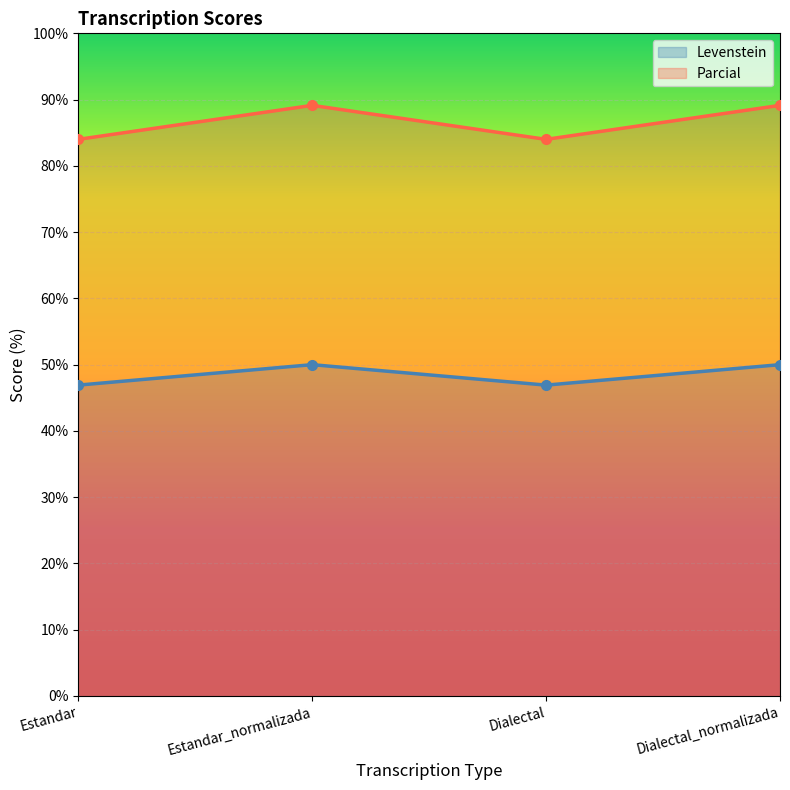

The value of Parcial at Estandar_normalizada is 135.7. True or false?

False